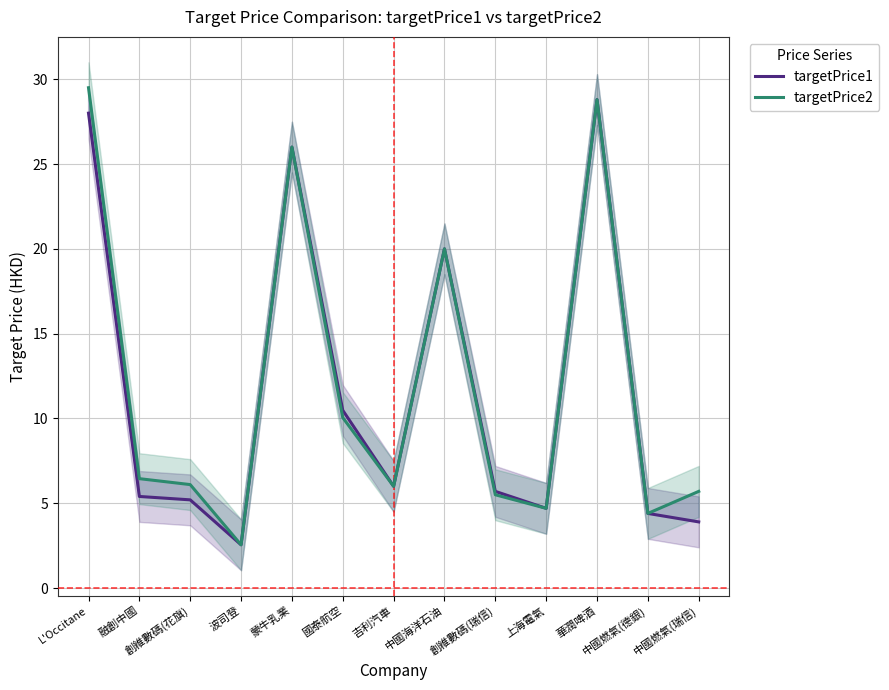

At how many categories does at least one series exceed 25?

3